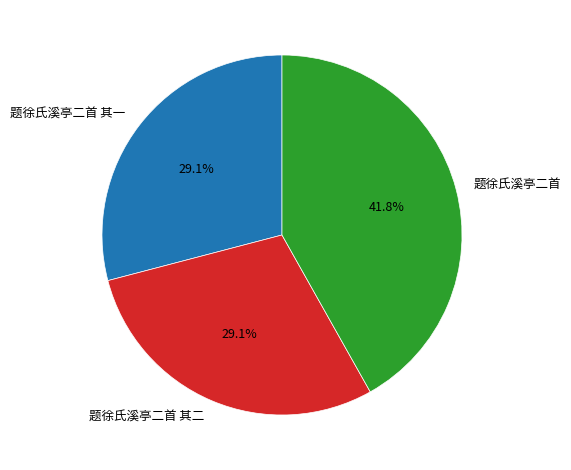

How many segments does this pie chart have?

3